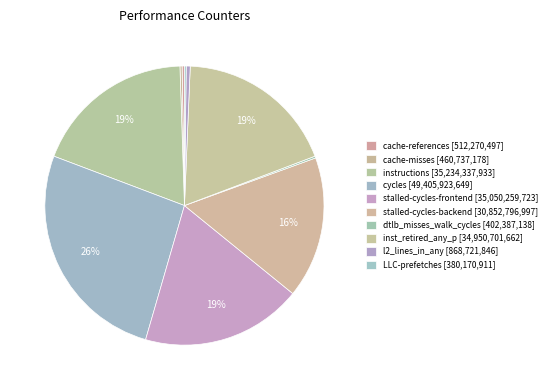

Is there any slice that represents more than half of the pie?

No